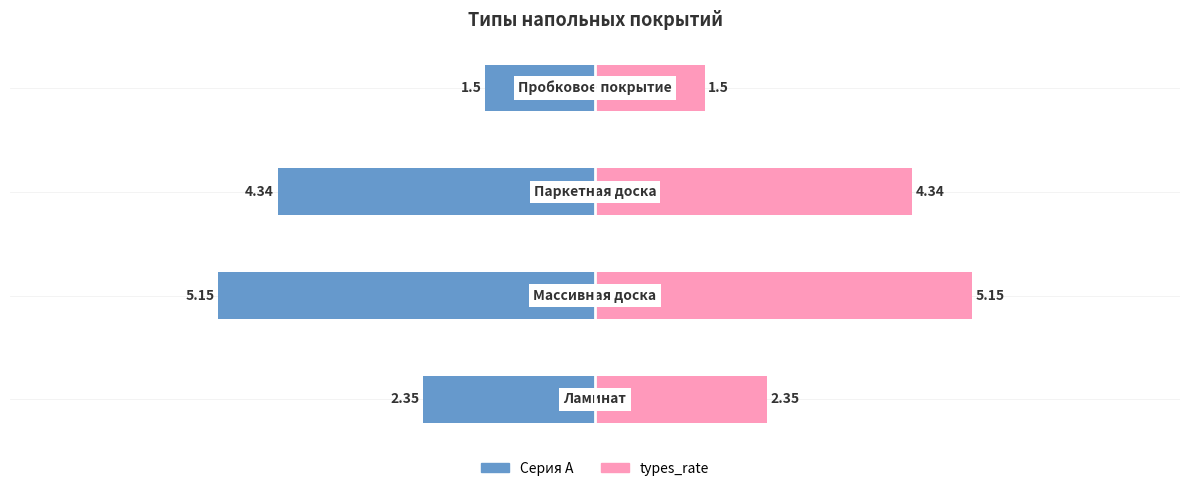

What is the sum of the types_rate values at 0 and 2?

6.7